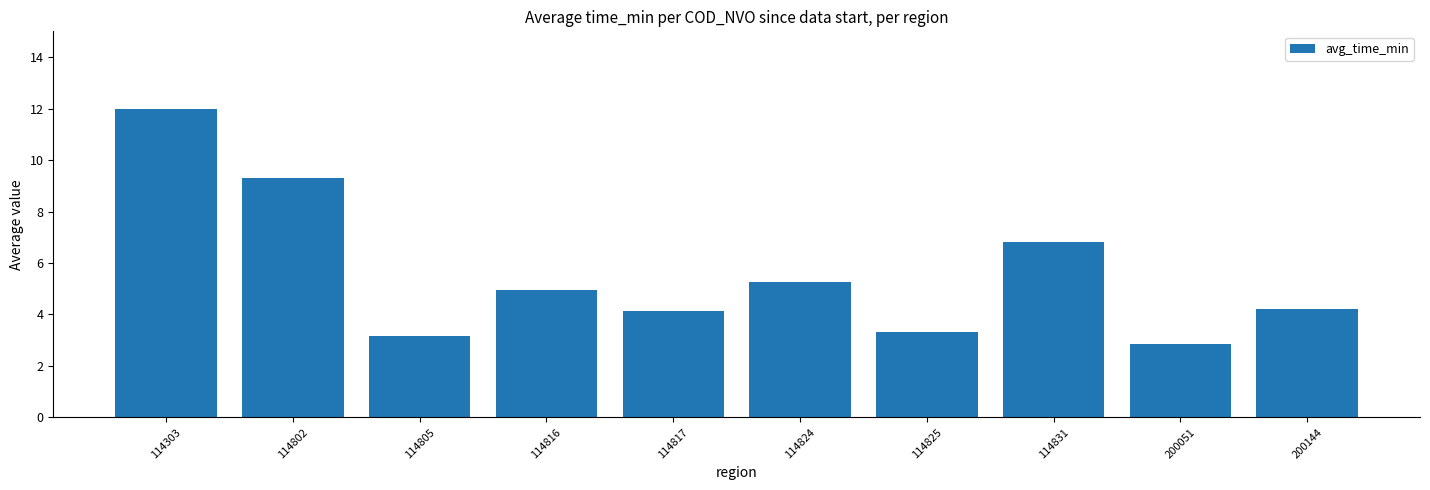

What is the value of the 4th bar from the left?

5.0